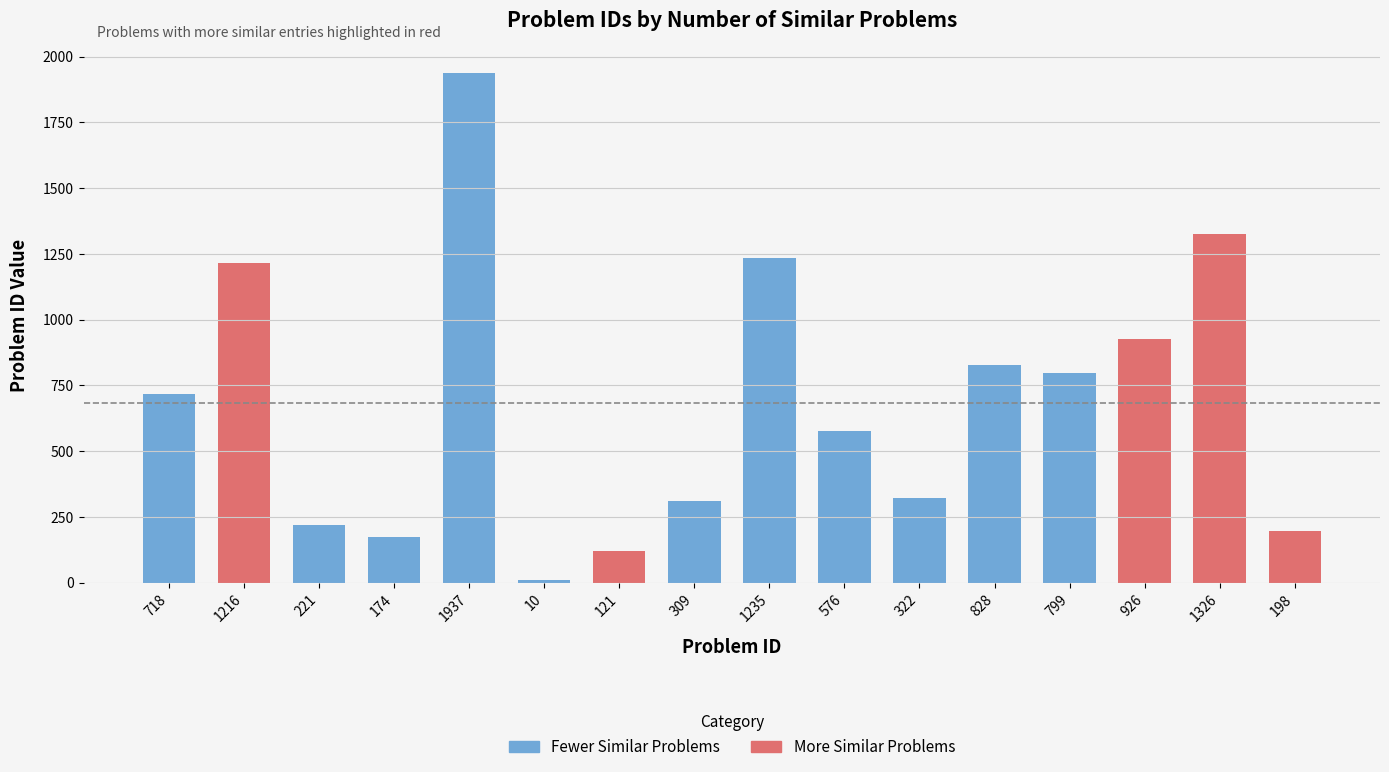

What is the sum of all values?

10916